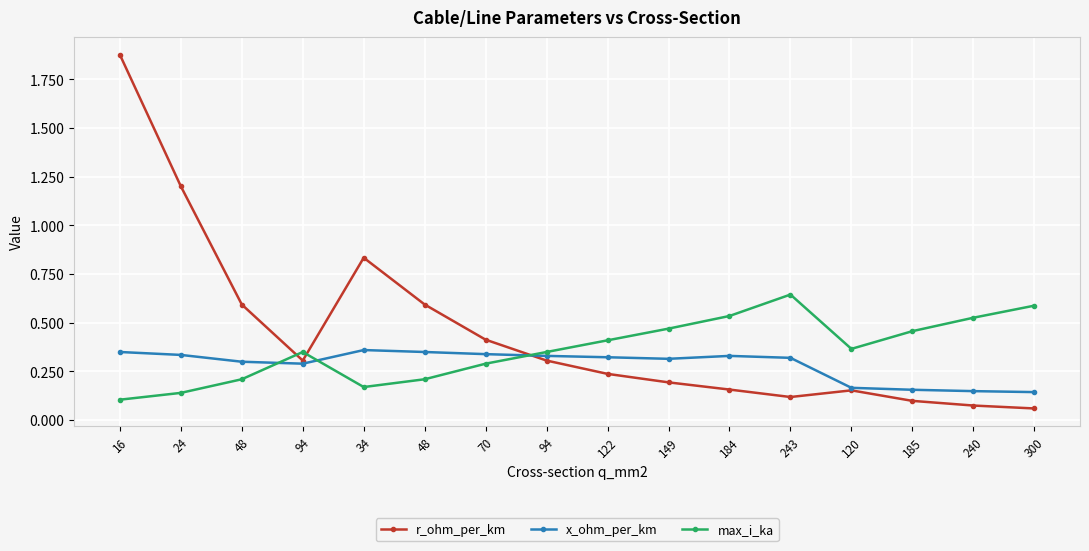

How many series are shown in this chart?

3